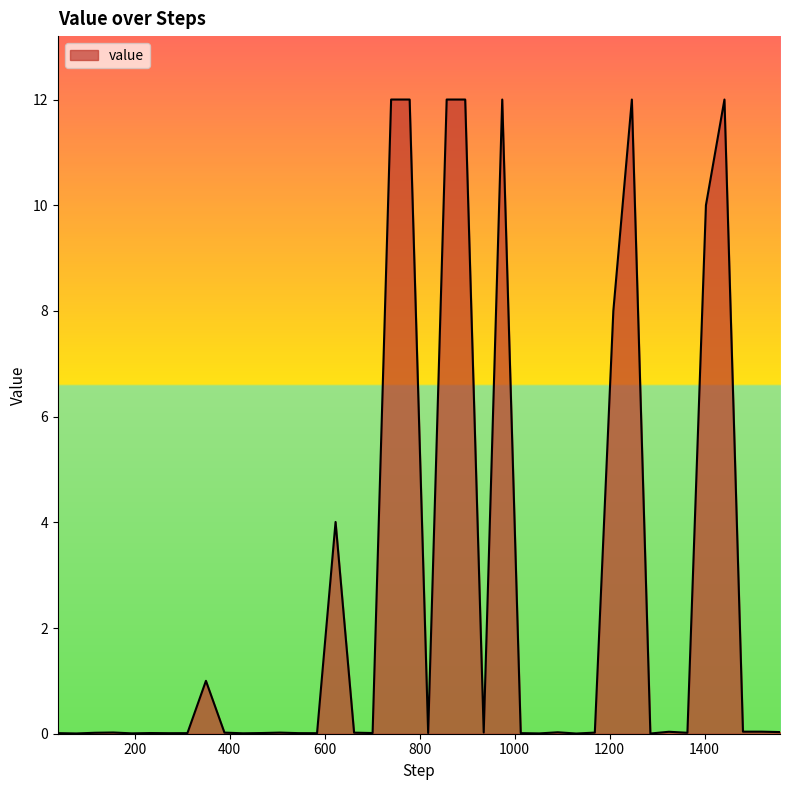

What is the difference between the maximum and minimum values?

12.0